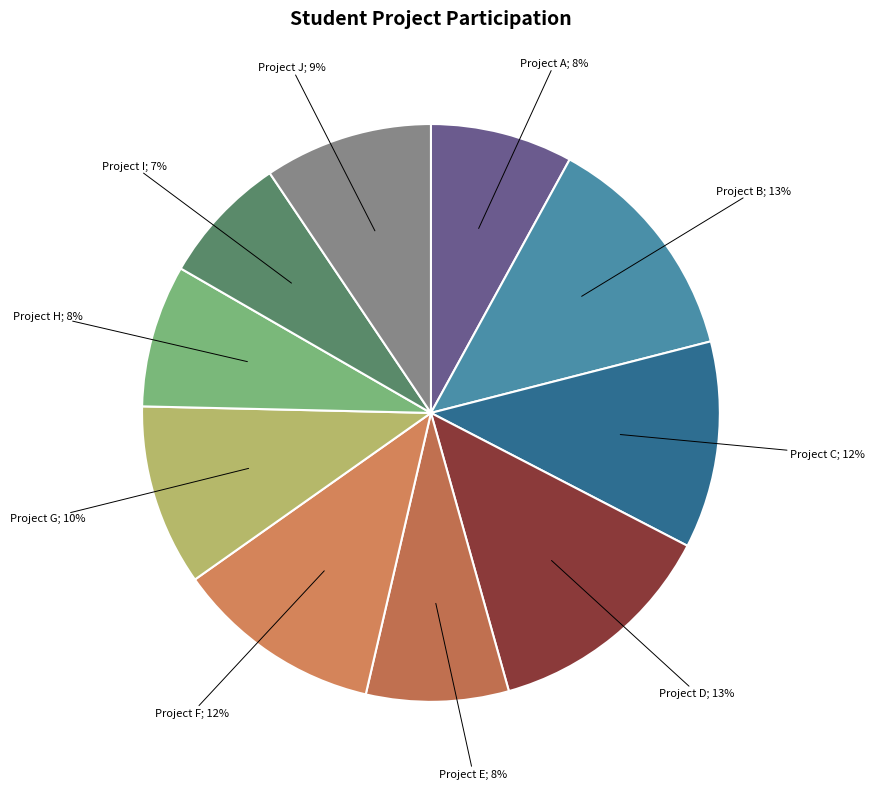

How many slices are in this pie chart?

10